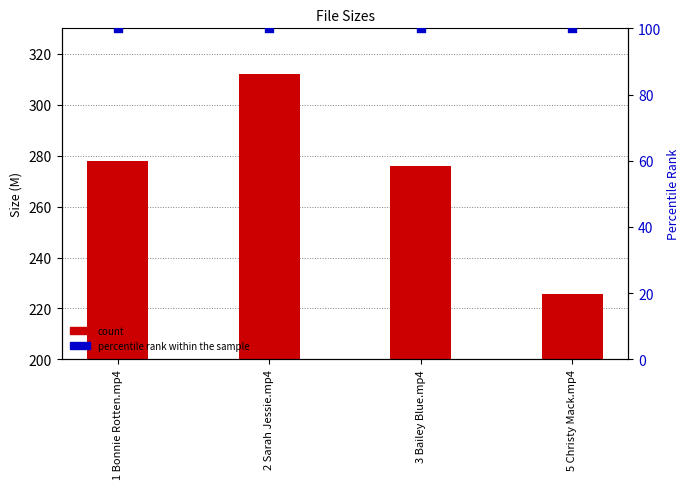

At which category is the sum across all series the highest?

2 Sarah Jessie.mp4